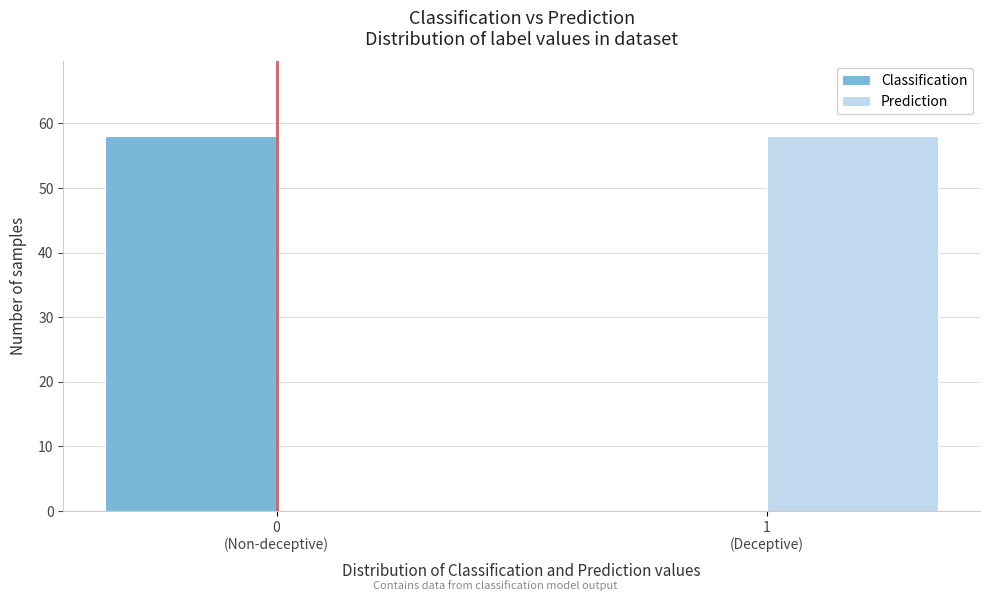

What is the sum of all Prediction values?

58